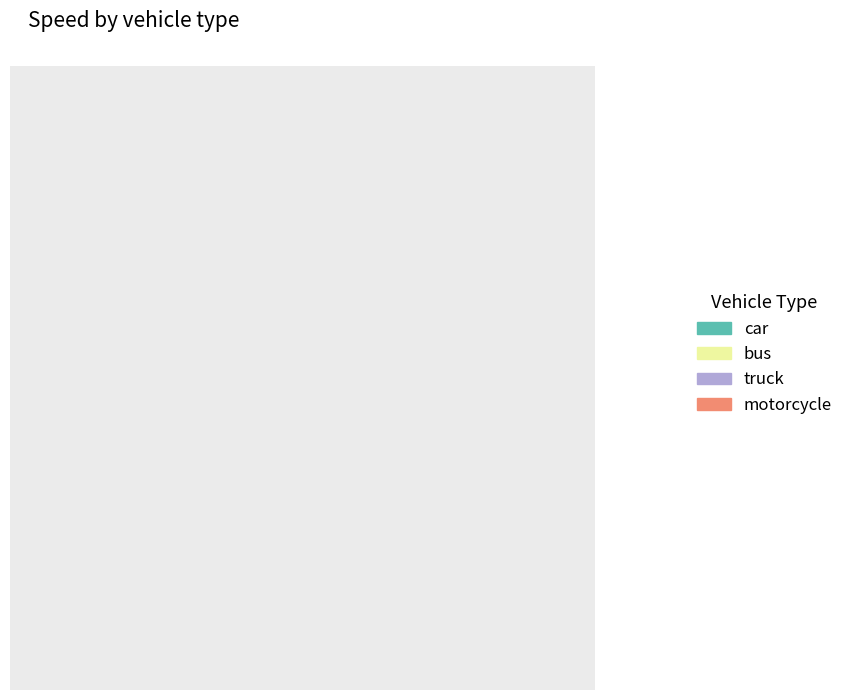

How much of the chart is everything except car?

70.9%